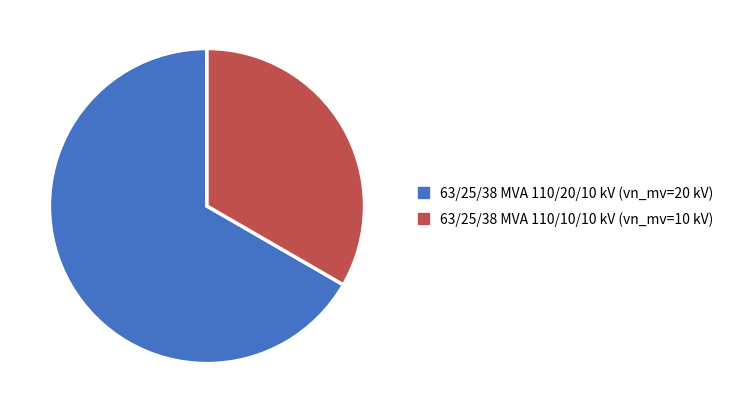

Which slice is the largest?

63/25/38 MVA 110/20/10 kV